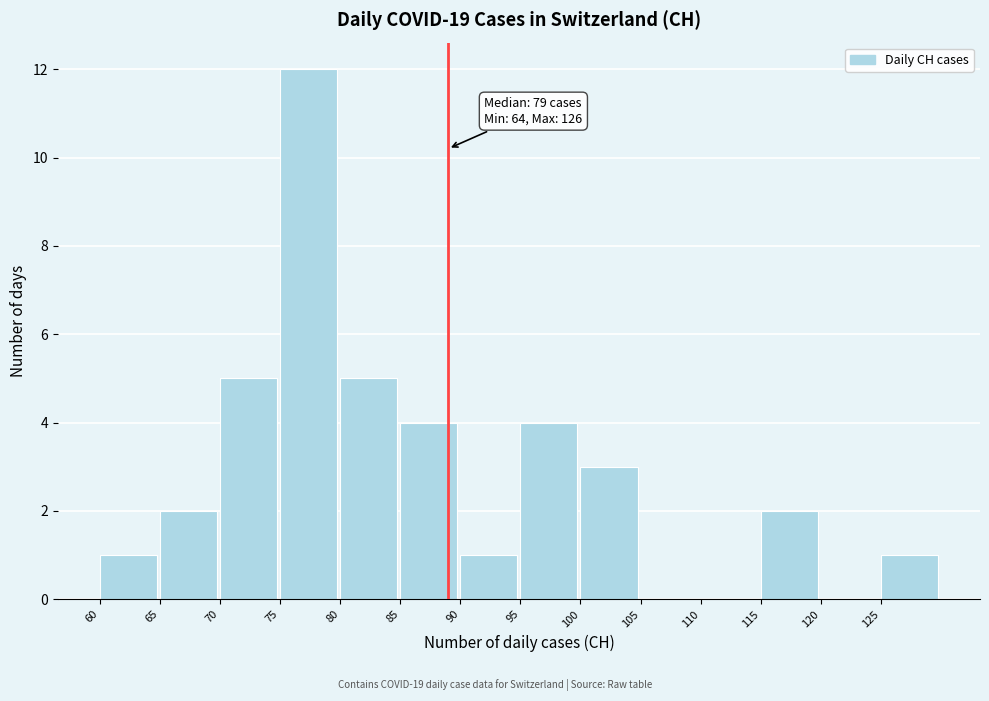

Which range on the x-axis has the tallest bar?

75 to 80